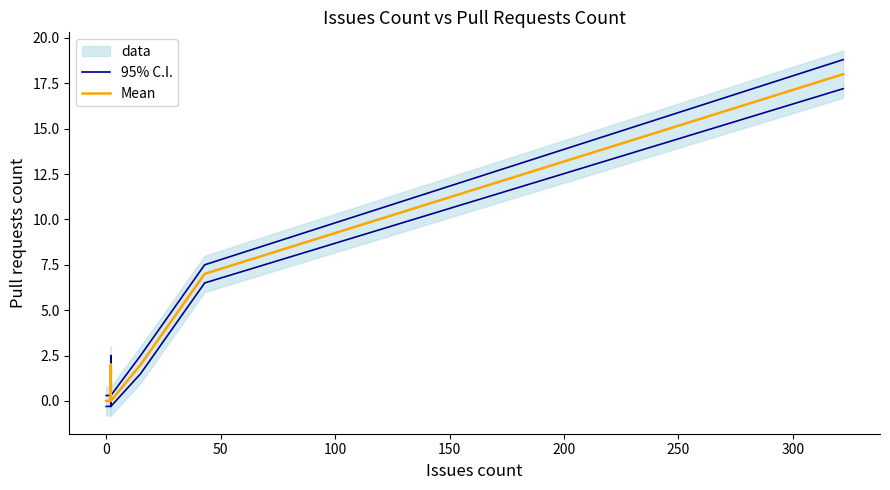

How many interior local peaks does the Mean series have?

1